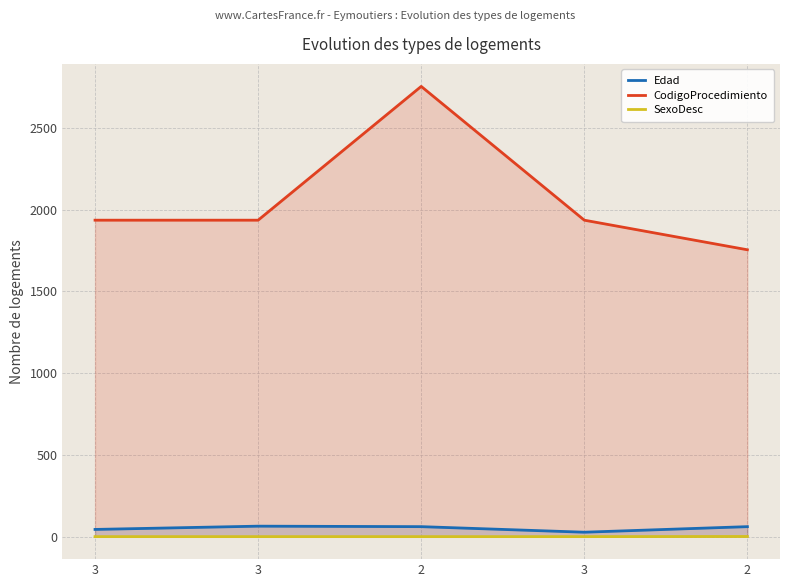

What are all the series names shown in the legend?

Edad, CodigoProcedimiento, SexoDesc